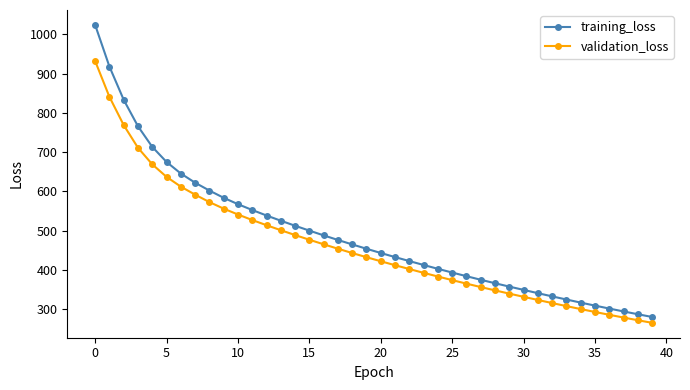

What is the difference between the second highest and second lowest values in the validation_loss series?

569.5